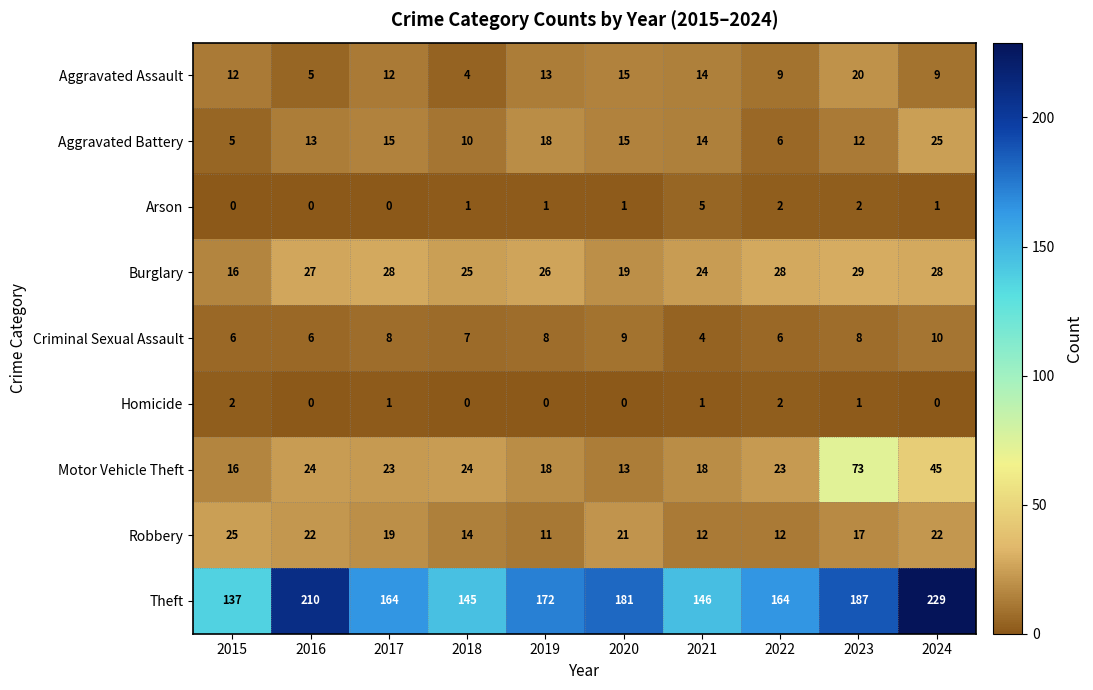

What is the total value across all series at 2016?

307